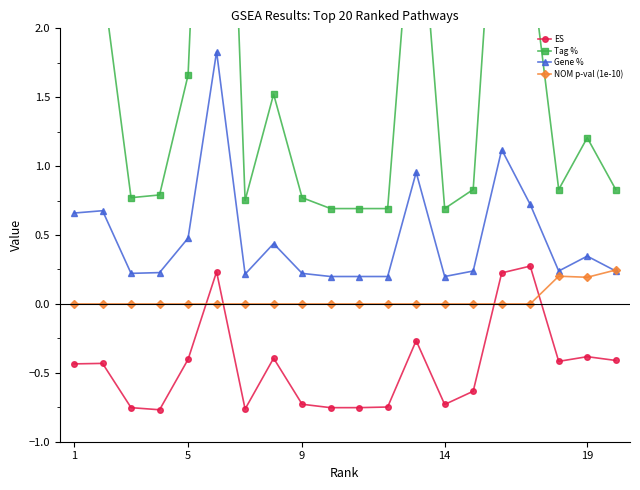

True or false: ES and NOM p-val (1e-10) intersect in this chart.

True